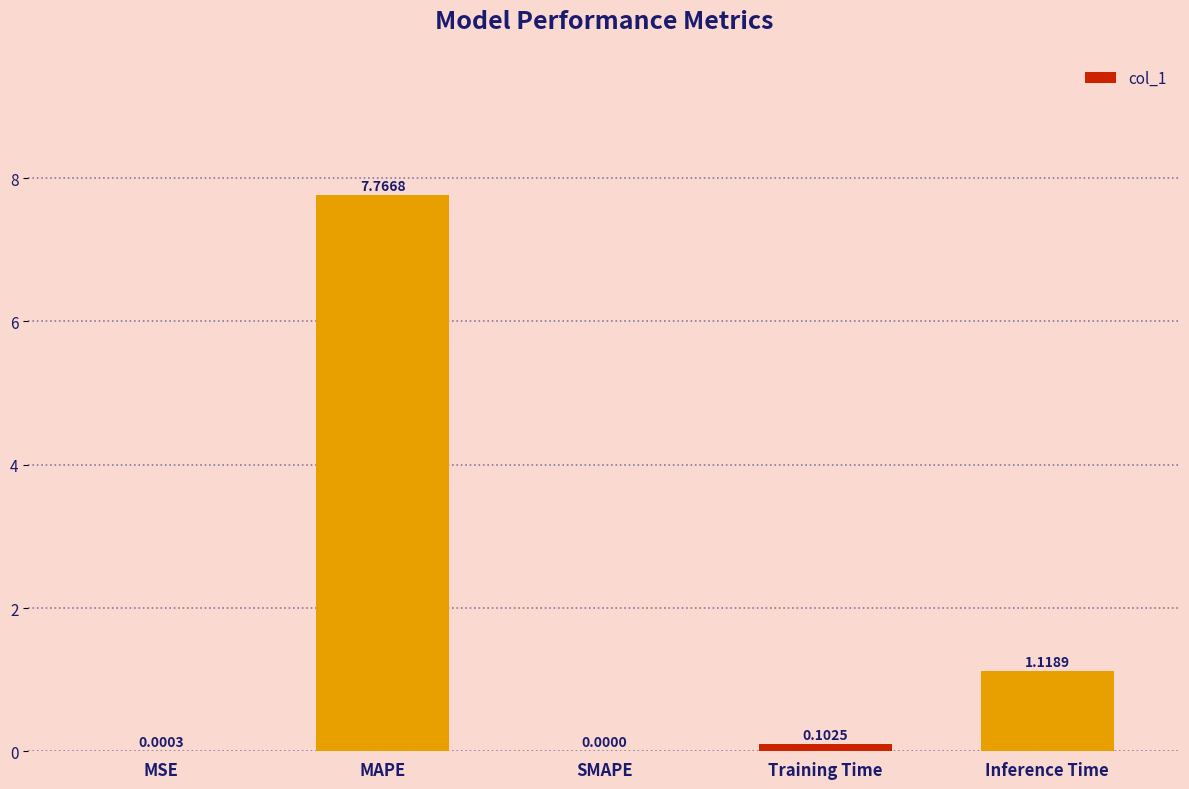

Where is the data nearest to the value 3?

Inference Time